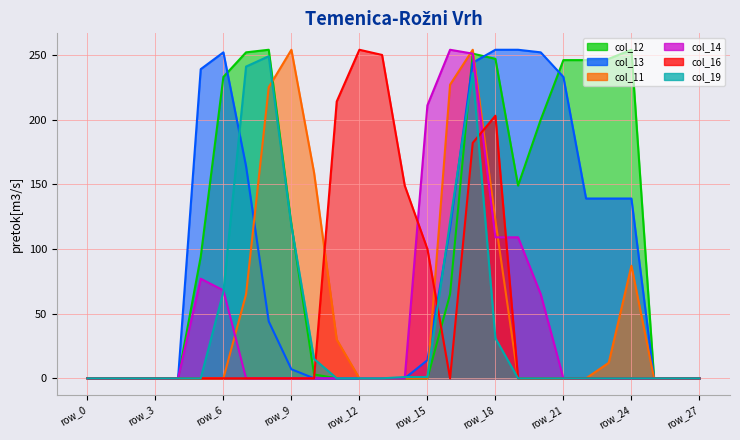

What is the approximate value of col_12 at row_20, to the nearest 10?

200